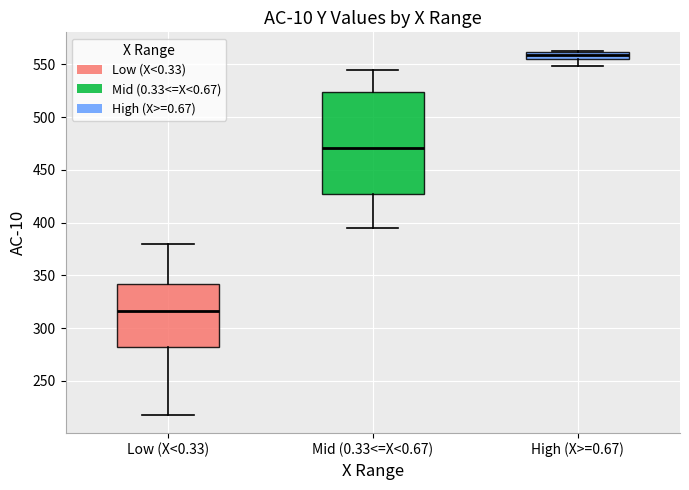

Which box is the tallest, from its lower edge to its upper edge?

Mid (0.33<=X<0.67)